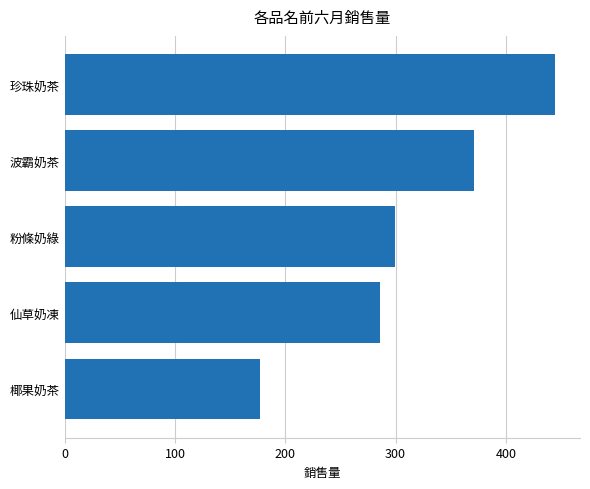

How many data points are less than 299?

2